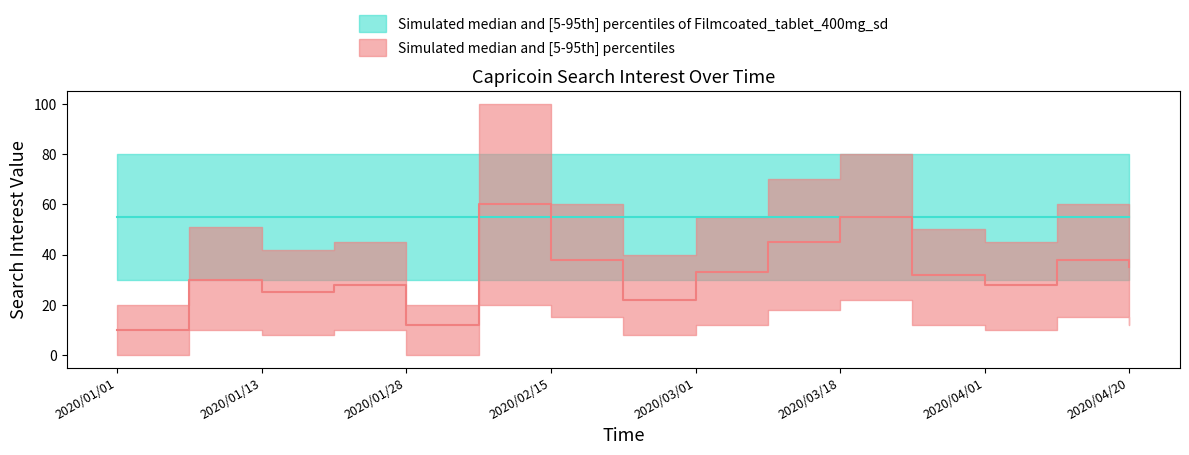

True or false: Capricoin_median and Reference_median cross at least once.

True